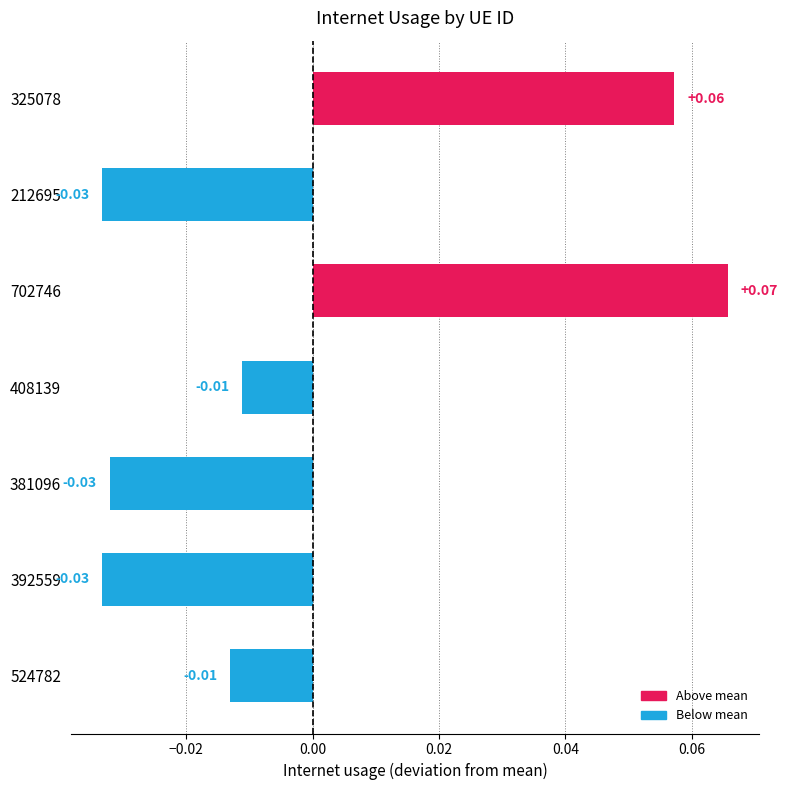

How many series are shown in this chart?

1